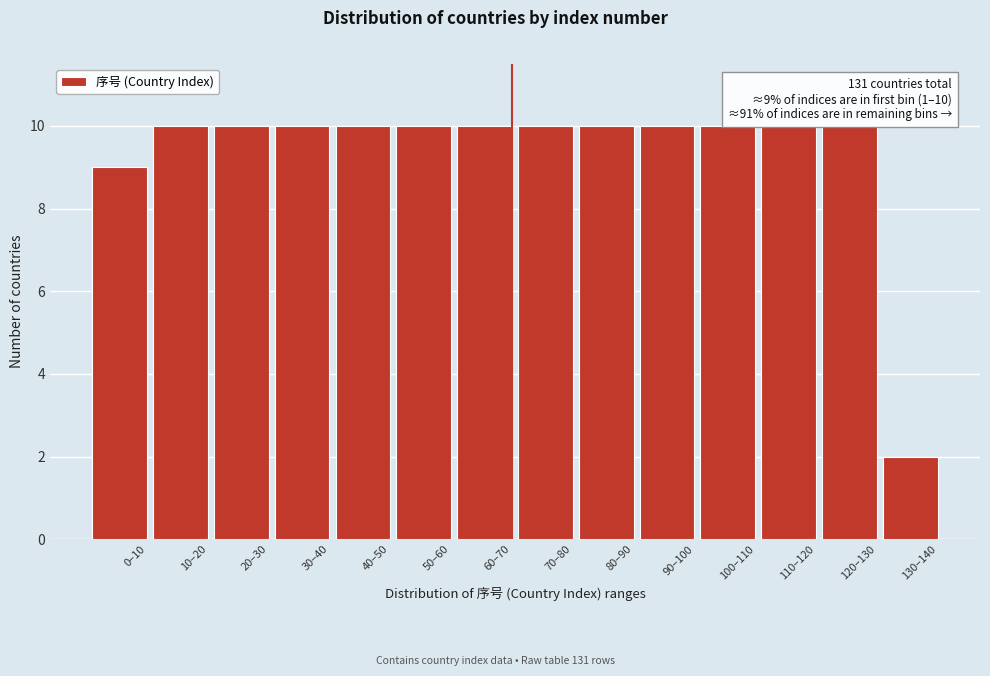

Reading left to right, what are all the values shown in this chart?

0–10=9	10–20=10	20–30=10	30–40=10	40–50=10	50–60=10	60–70=10	70–80=10	80–90=10	90–100=10	100–110=10	110–120=10	120–130=10	130–140=2